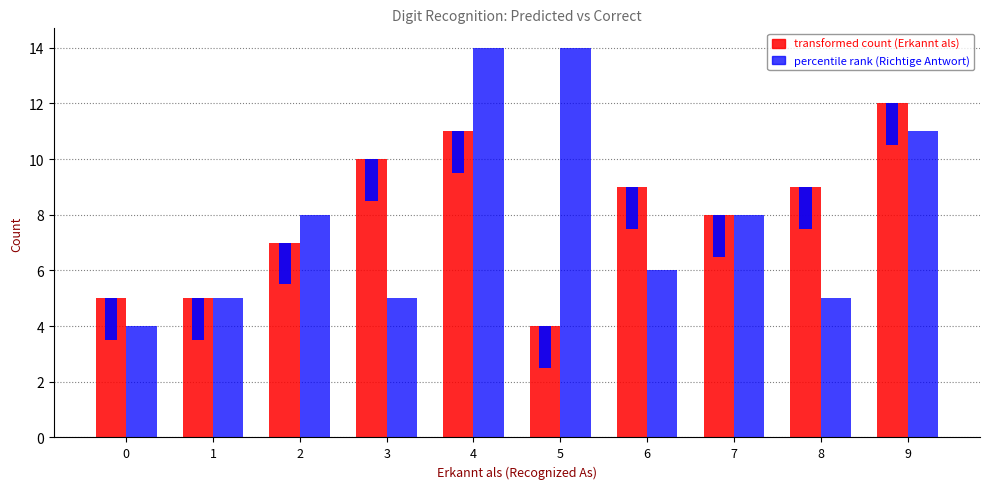

Which category has the highest value in the transformed count (Erkannt als) series?

9